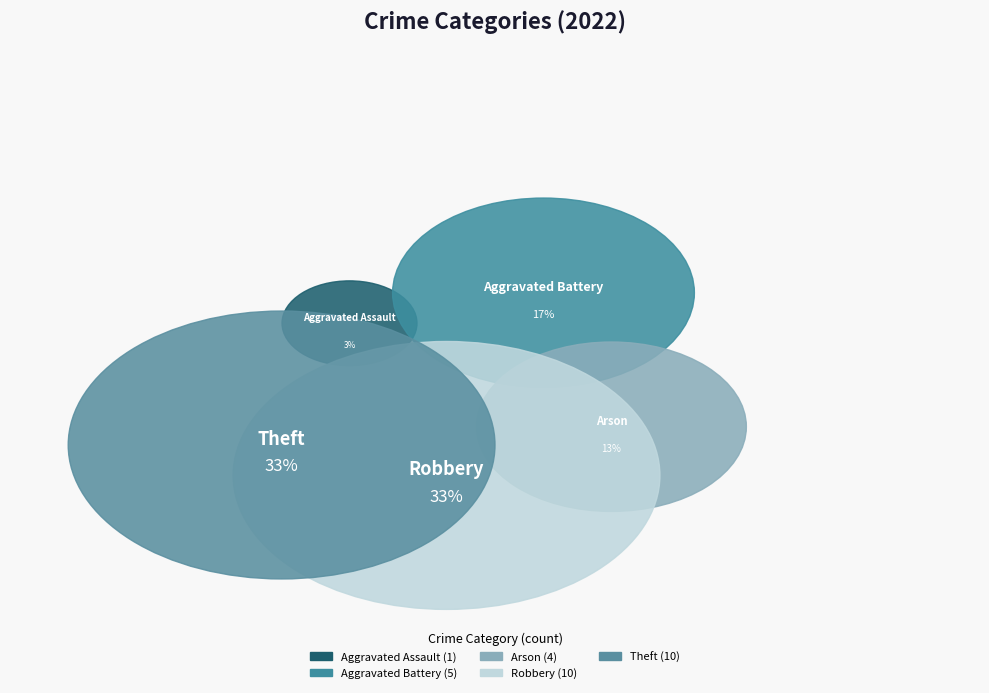

Which category has the biggest portion of the pie?

Robbery